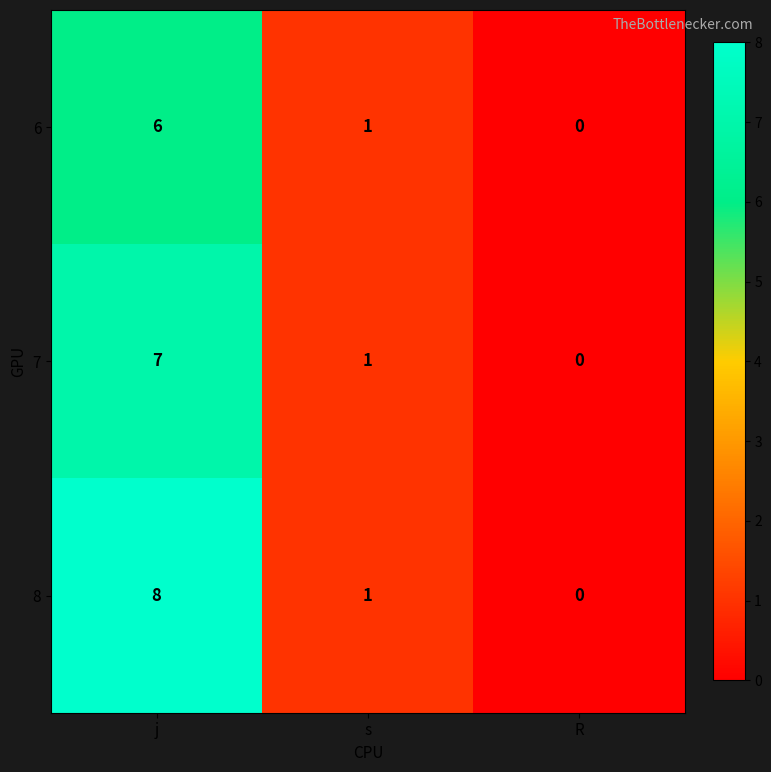

Reading left to right, list all the values displayed in this chart.

6: j=6	s=1	R=0
7: j=7	s=1	R=0
8: j=8	s=1	R=0